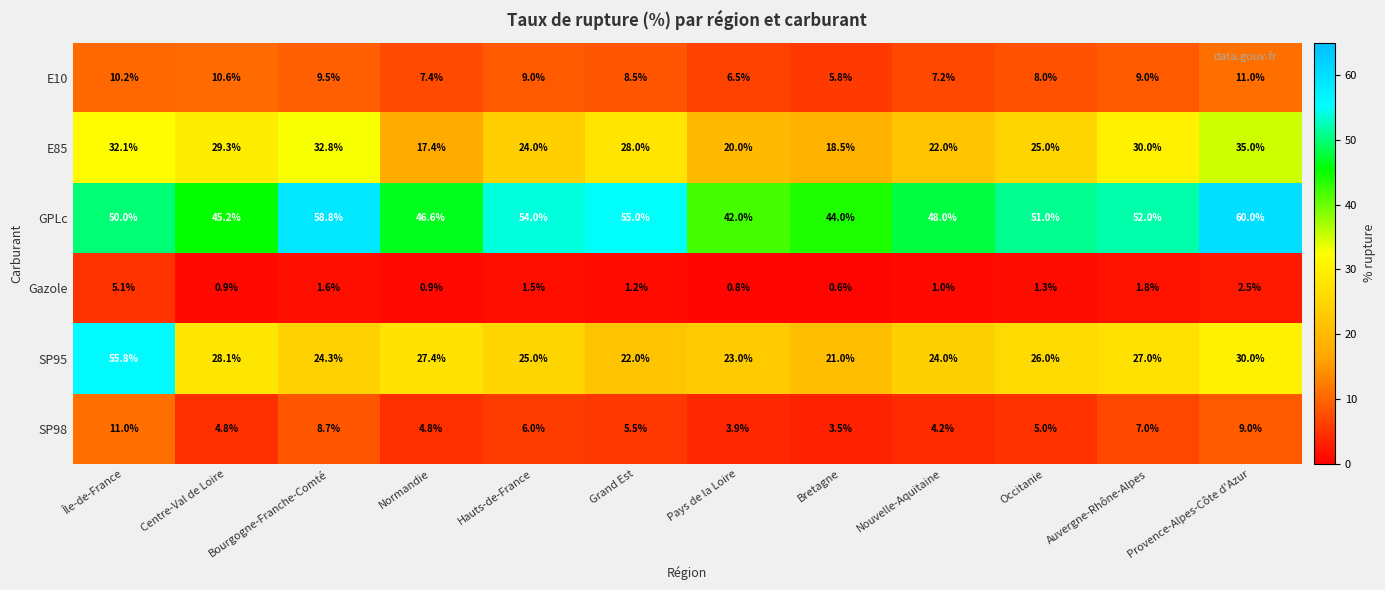

True or false: SP98 has a value of 9.6 at Grand Est.

False